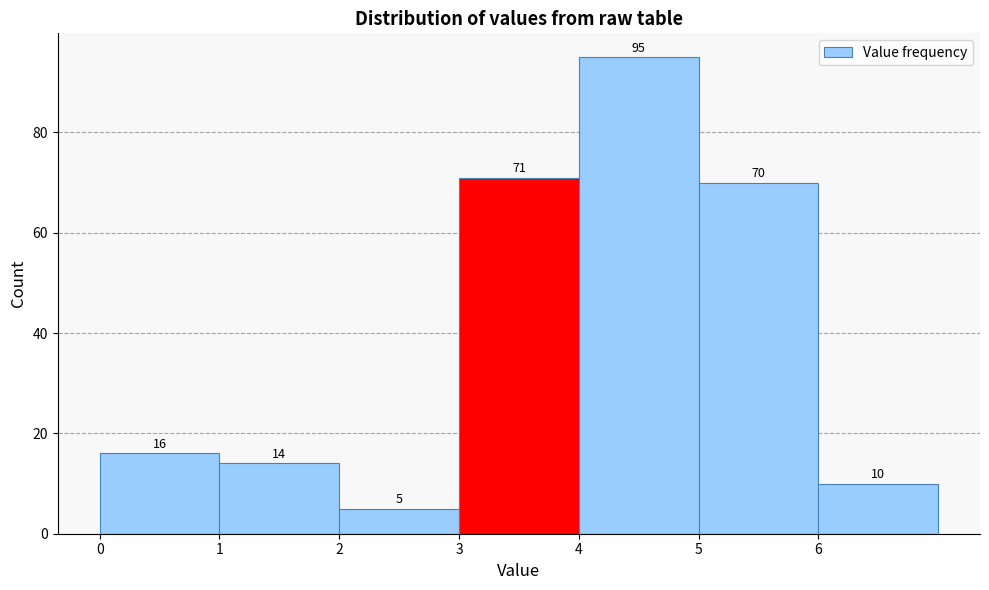

Reading left to right, transcribe this chart: for each bar, give the range it covers on the x-axis and its height.

0 to 1: 16
1 to 2: 14
2 to 3: 5
3 to 4: 71
4 to 5: 95
5 to 6: 70
6 to 7: 10